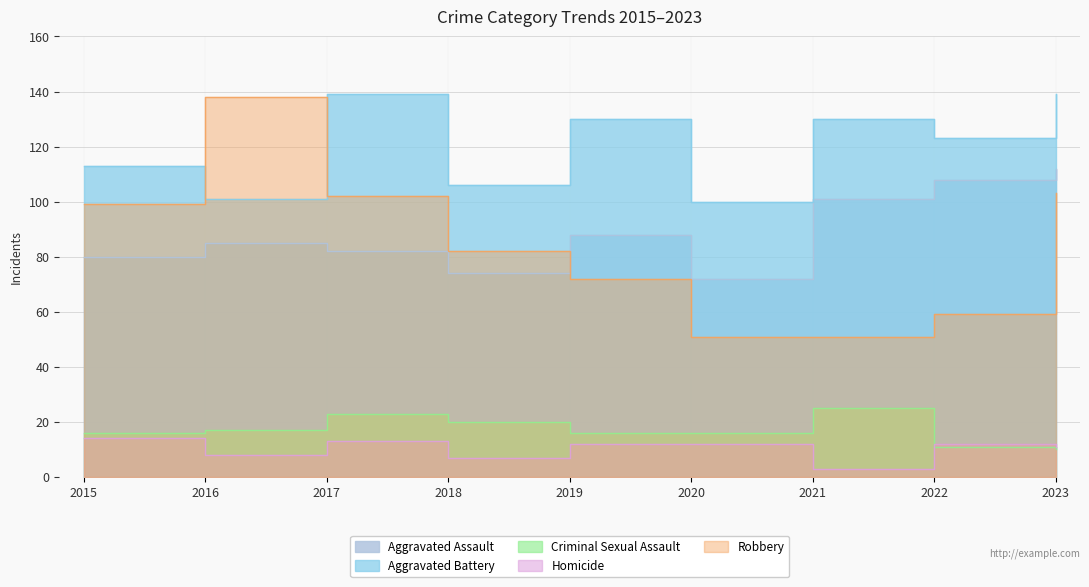

Is it true that Criminal Sexual Assault equals 11 at 2022?

True